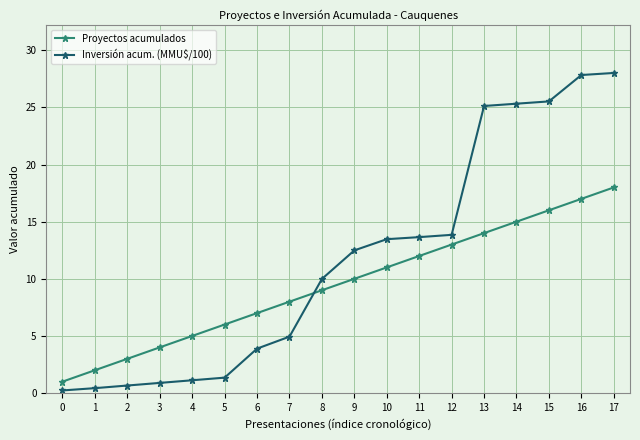

Rank the series by their average value, from highest to lowest.

Inversión acum. (MMU$/100), Proyectos acumulados